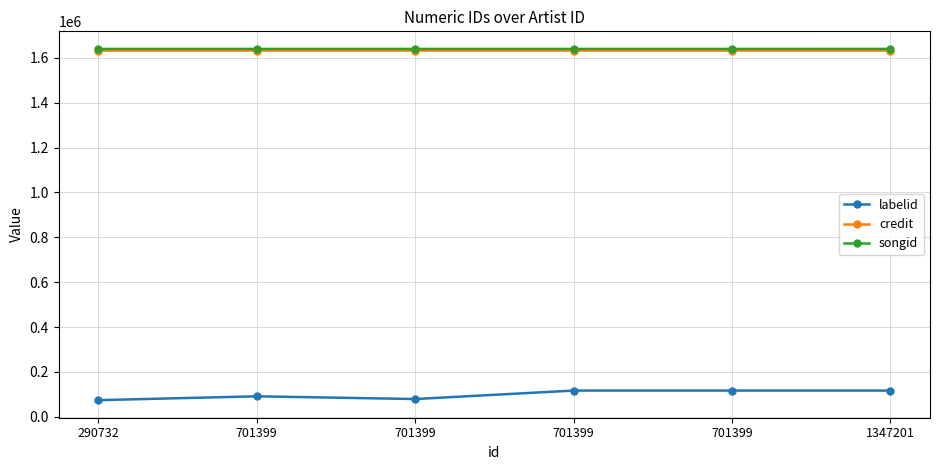

Does the chart have visible grid lines?

Yes